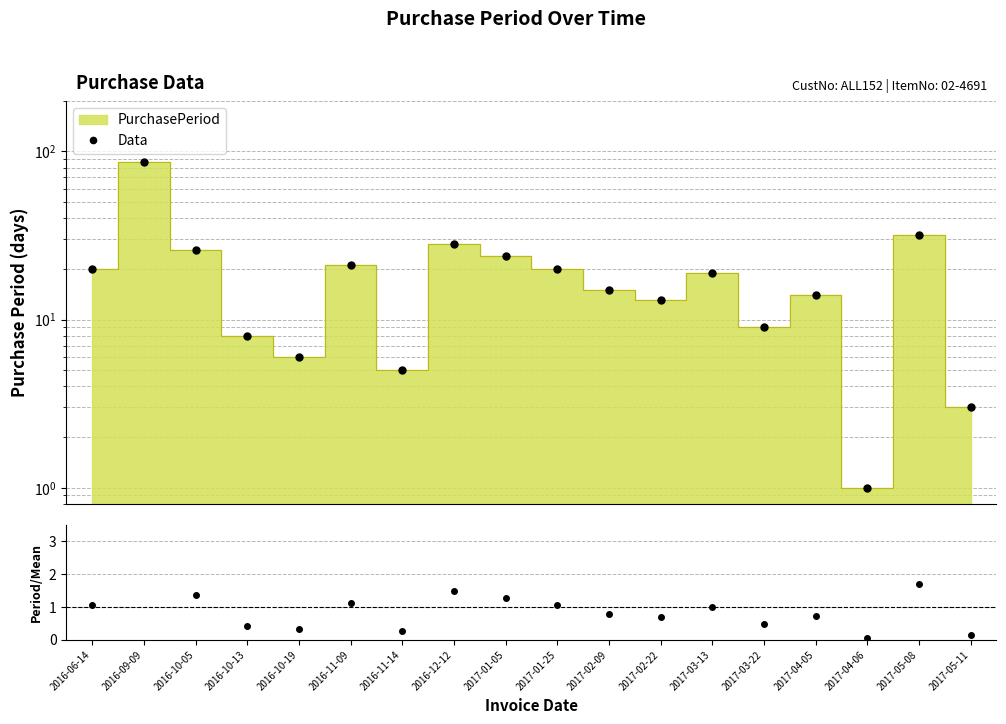

Which category has the lowest value in the Data series?

2017-04-06